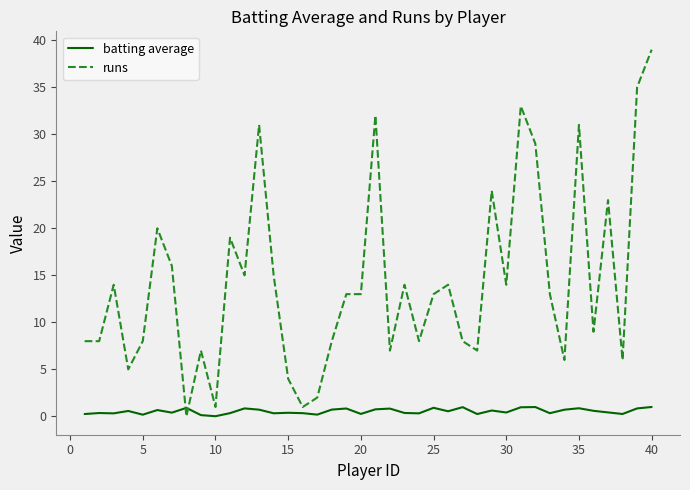

What is the sum of all runs values?

573.0